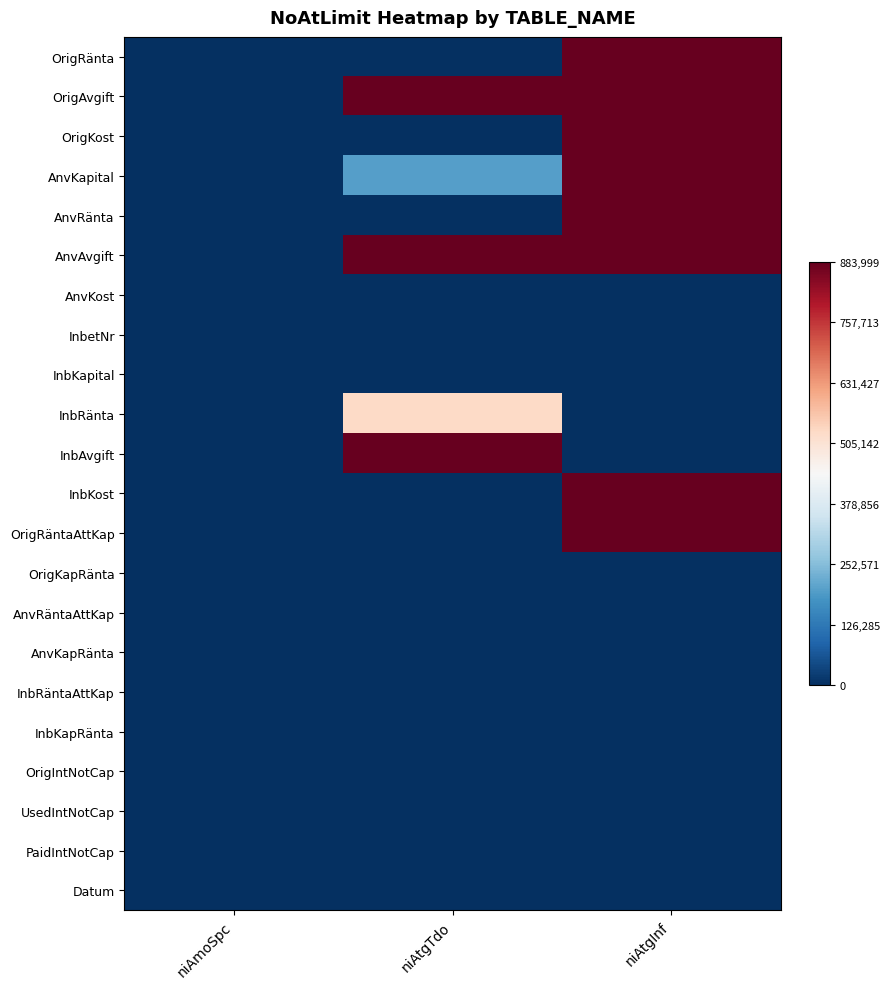

Between niAtgInf and niAtgTdo, which is larger?

niAtgInf